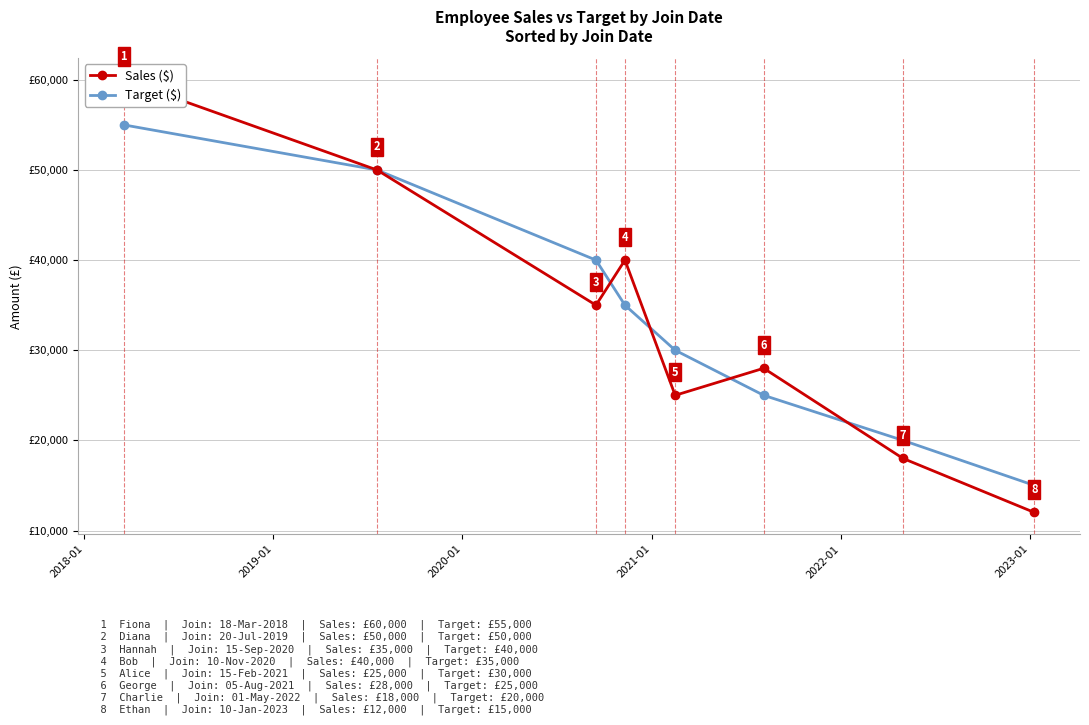

Which series has the largest total across all categories?

Target ($)